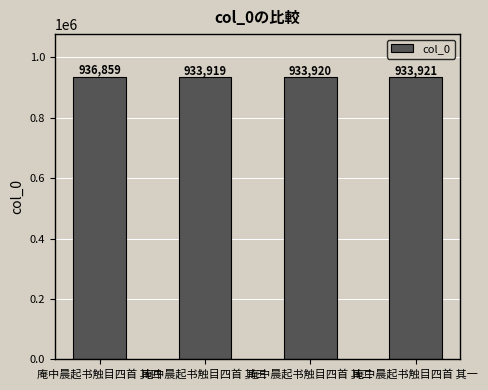

What is the change in value from 庵中晨起书触目四首 其三 to 庵中晨起书触目四首 其二?

+1